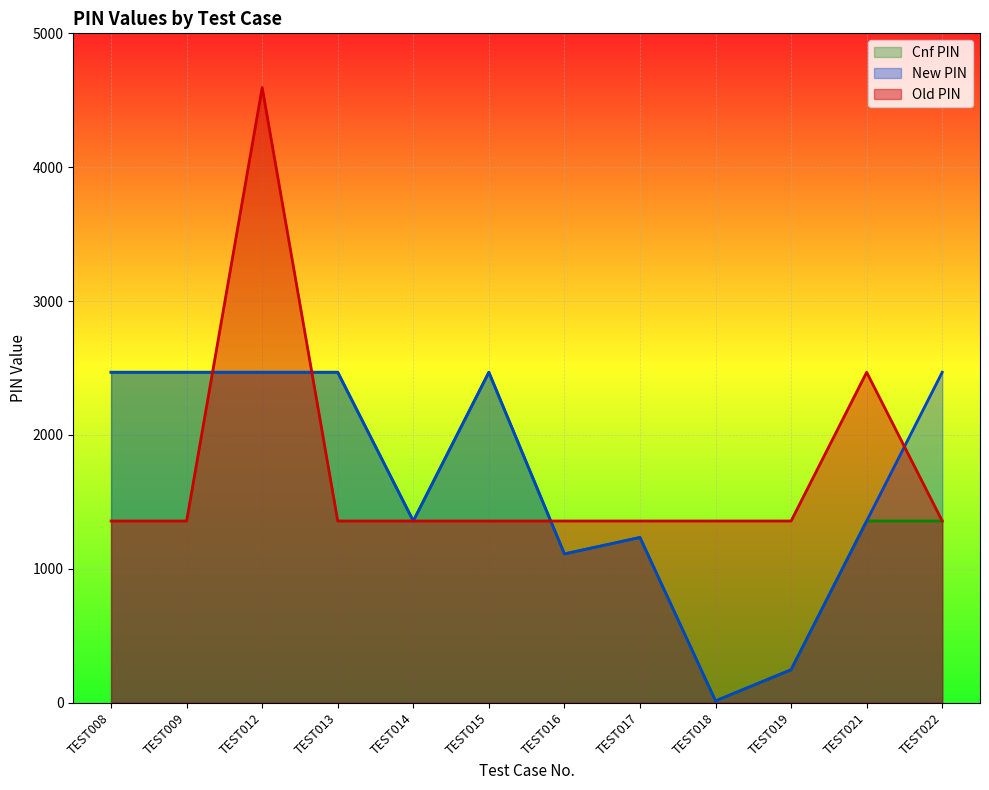

How many lines are shown in the chart?

3